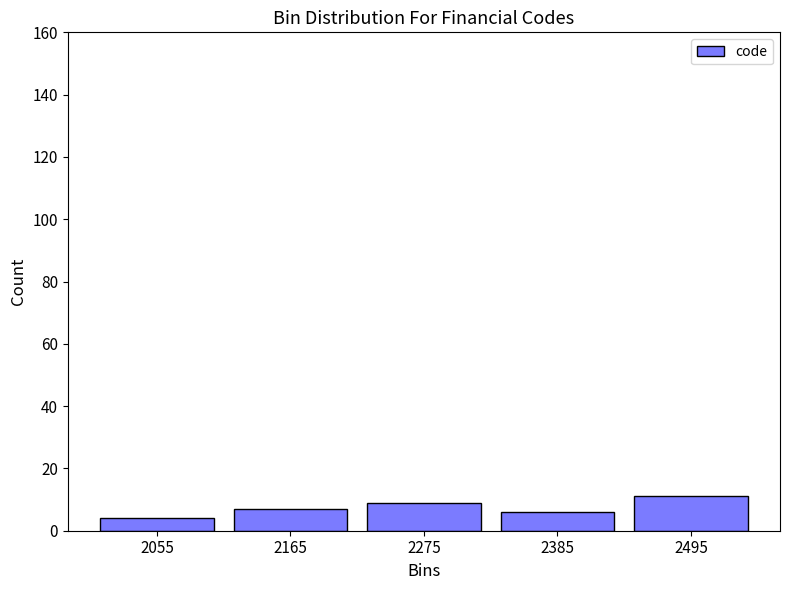

What is the height of the bar covering 2440 to 2550 on the x-axis? Neither the bar edges nor the heights are printed on the chart, so give them approximately, as read against the axes.

12